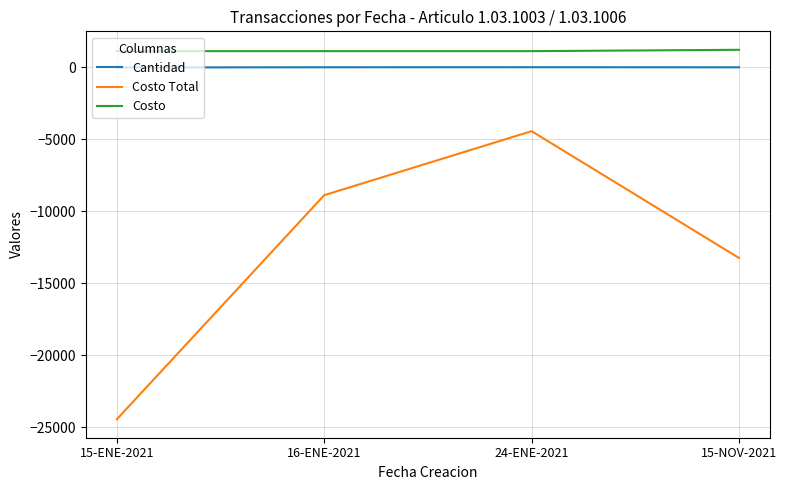

What is the minimum value shown in the chart?

-24459.6